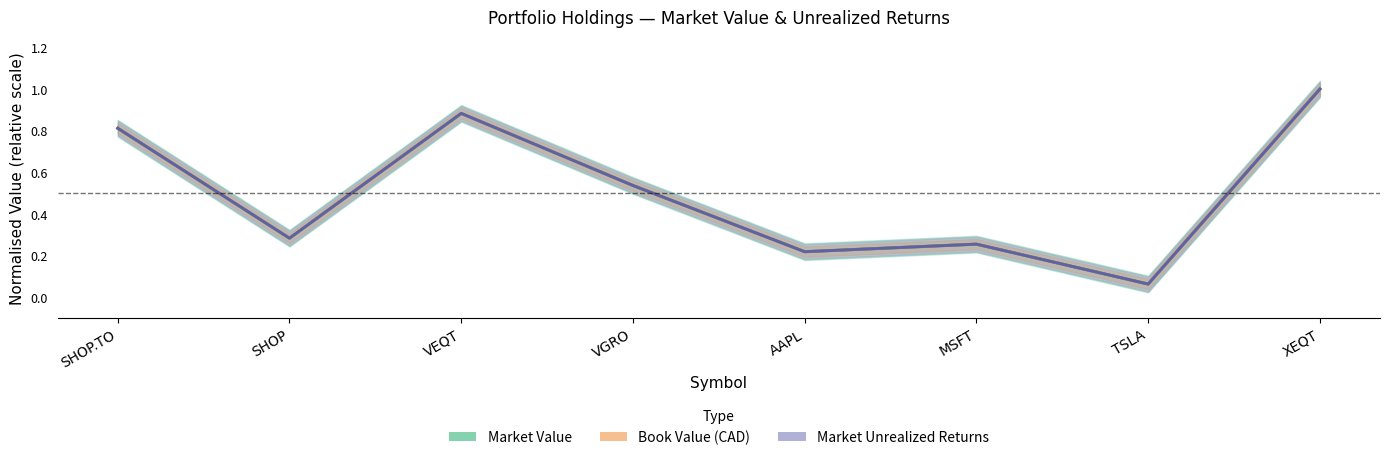

True or false: Market Value and Market Unrealized Returns cross at least once.

False